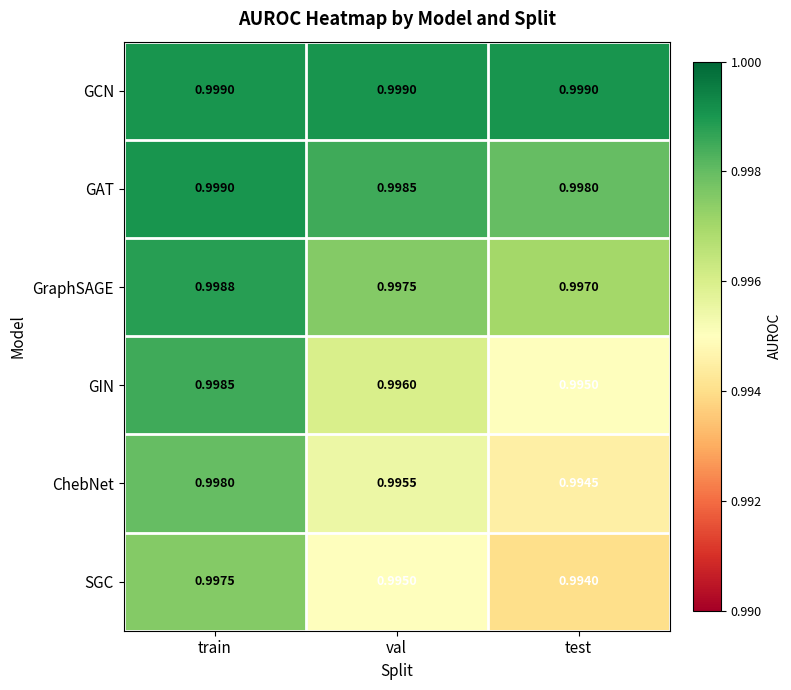

At test, list the series in order from largest to smallest.

GCN, GAT, GraphSAGE, GIN, ChebNet, SGC